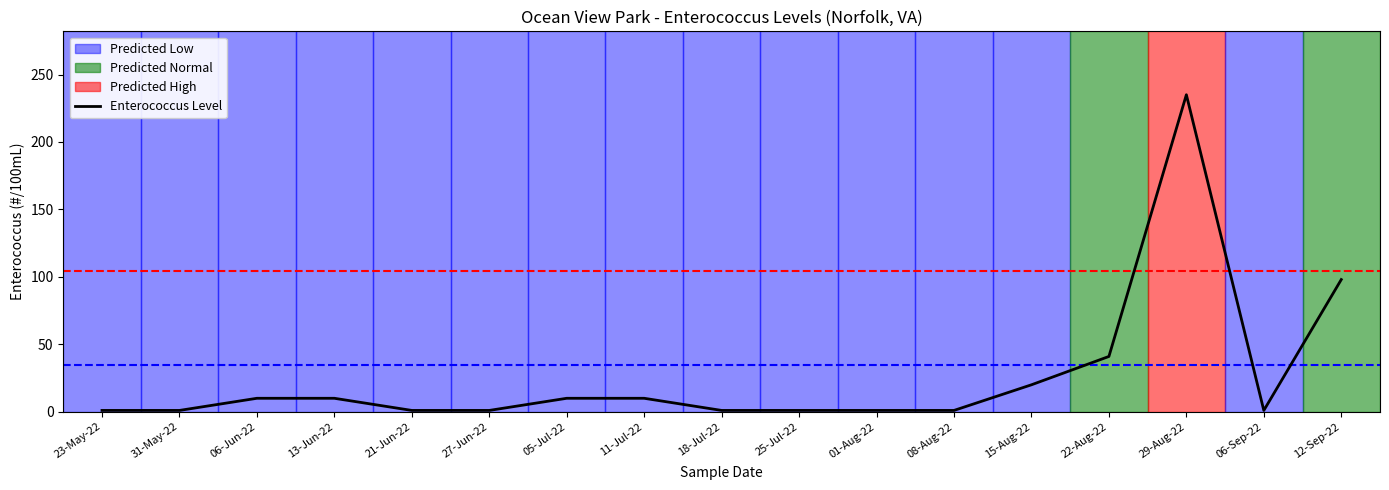

What position from the left is 18-Jul-22?

9